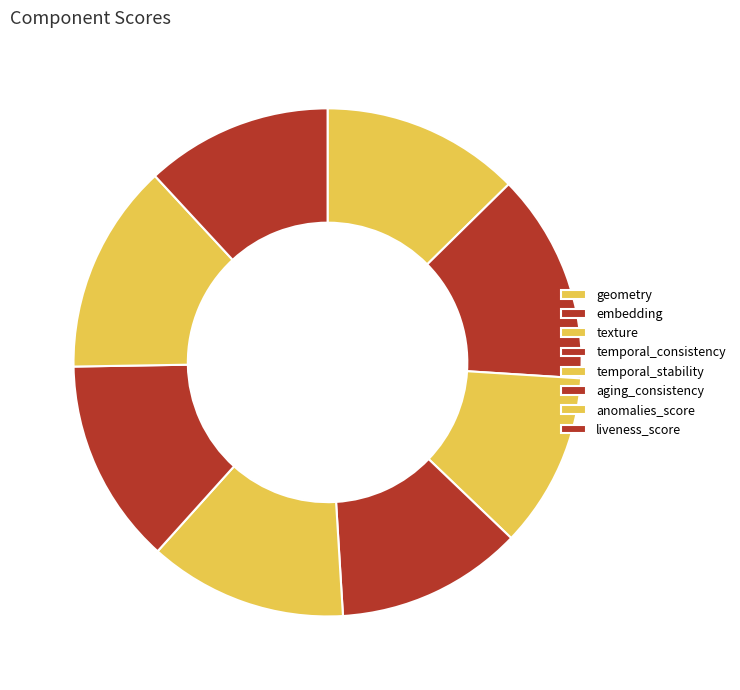

What is the total percentage of temporal_consistency and geometry?

24.5%